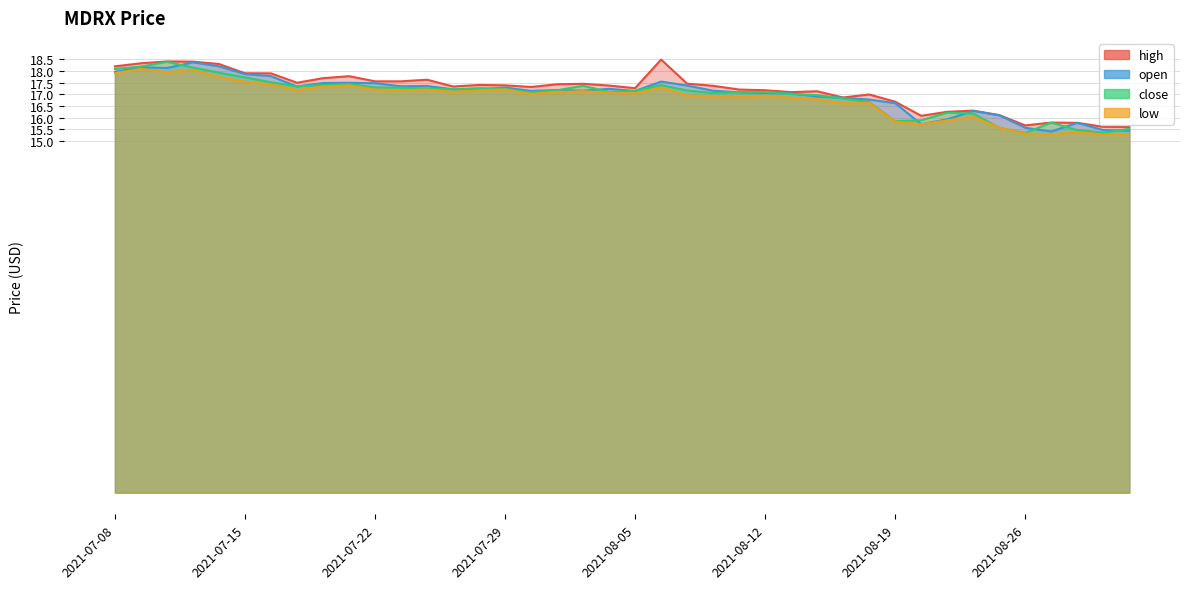

True or false: low and open cross at least once.

False